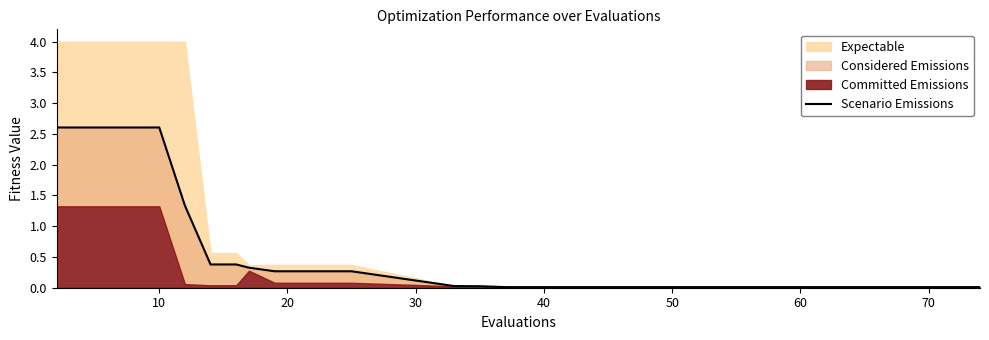

Does the chart display data point markers on the line(s)?

No